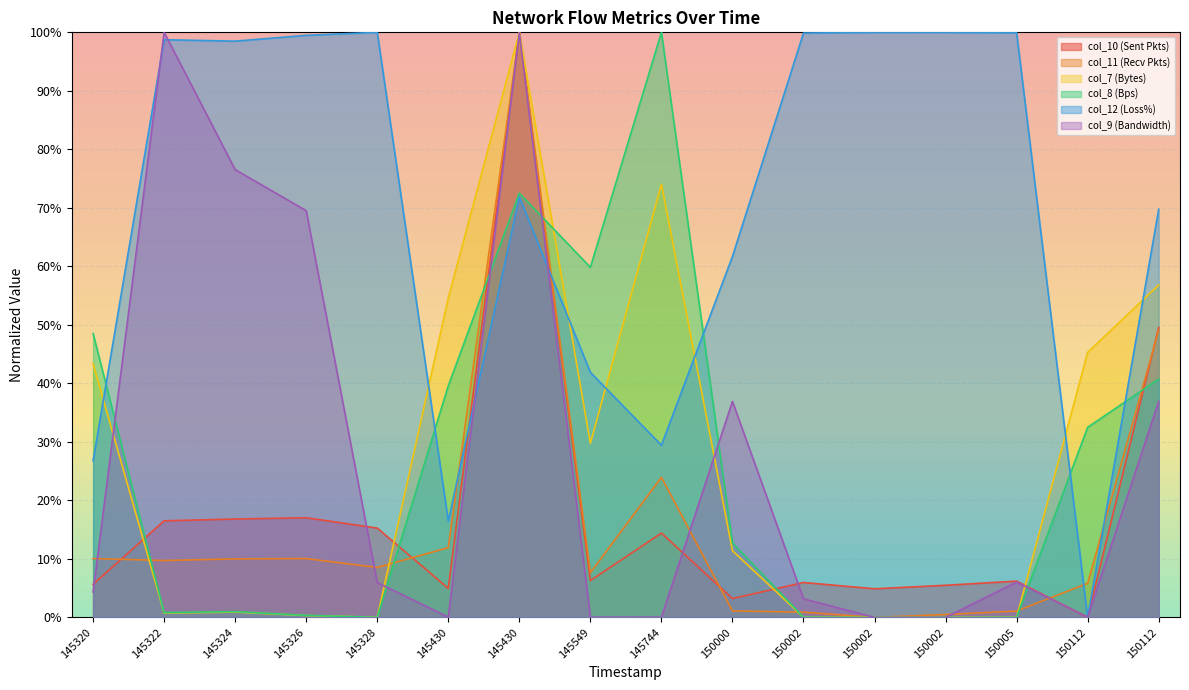

Reading left to right, transcribe all the data shown in this chart.

col_10 (Sent Pkts): 5.7	16.5	16.8	17.0	15.3	4.9	100.0	6.3	14.4	3.2	6.0	4.9	5.5	6.2	0.0	49.6
col_11 (Recv Pkts): 10.1	9.7	10.0	10.1	8.5	11.9	100.0	7.6	23.9	1.1	0.9	0.0	0.5	1.1	5.8	49.1
col_7 (Bytes): 43.4	0.7	0.9	0.3	0.0	54.6	100.0	29.8	74.0	11.4	0.0	0.0	0.0	0.0	45.3	56.8
col_8 (Bps): 48.5	0.8	1.0	0.3	0.0	39.6	72.5	59.8	100.0	12.7	0.0	0.0	0.0	0.0	32.5	40.7
col_12 (Loss%): 26.8	98.7	98.5	99.5	100.0	16.5	71.9	41.9	29.4	61.7	99.9	100.0	100.0	99.9	0.0	69.7
col_9 (Bandwidth): 4.3	100.0	76.5	69.5	6.0	0.1	100.0	0.0	0.1	36.9	3.2	0.0	0.0	6.0	0.1	36.9